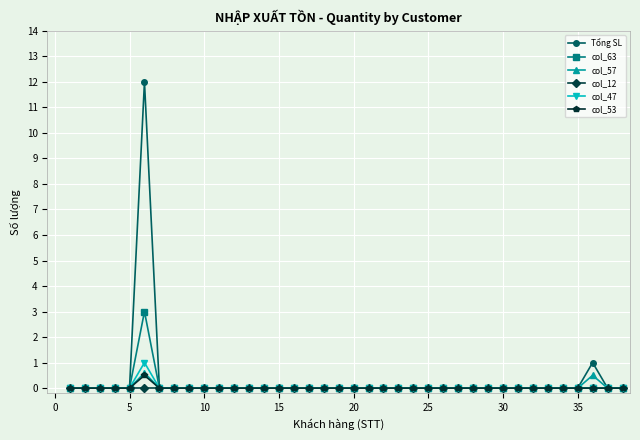

What is the greatest value displayed?

12.0